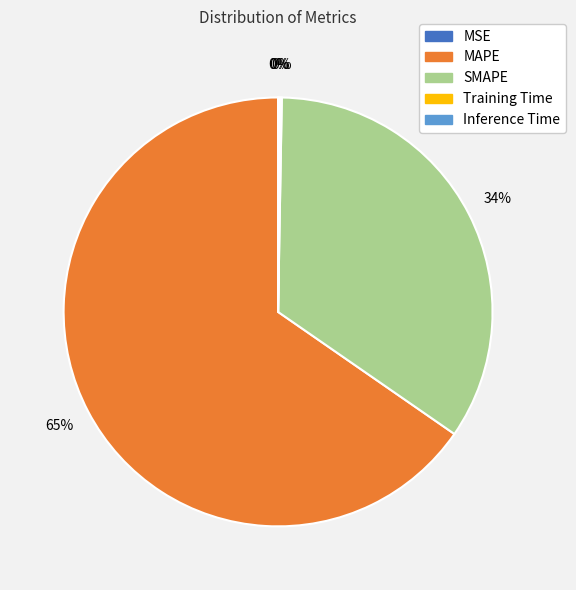

Is it true that MAPE is 54% of the pie?

False